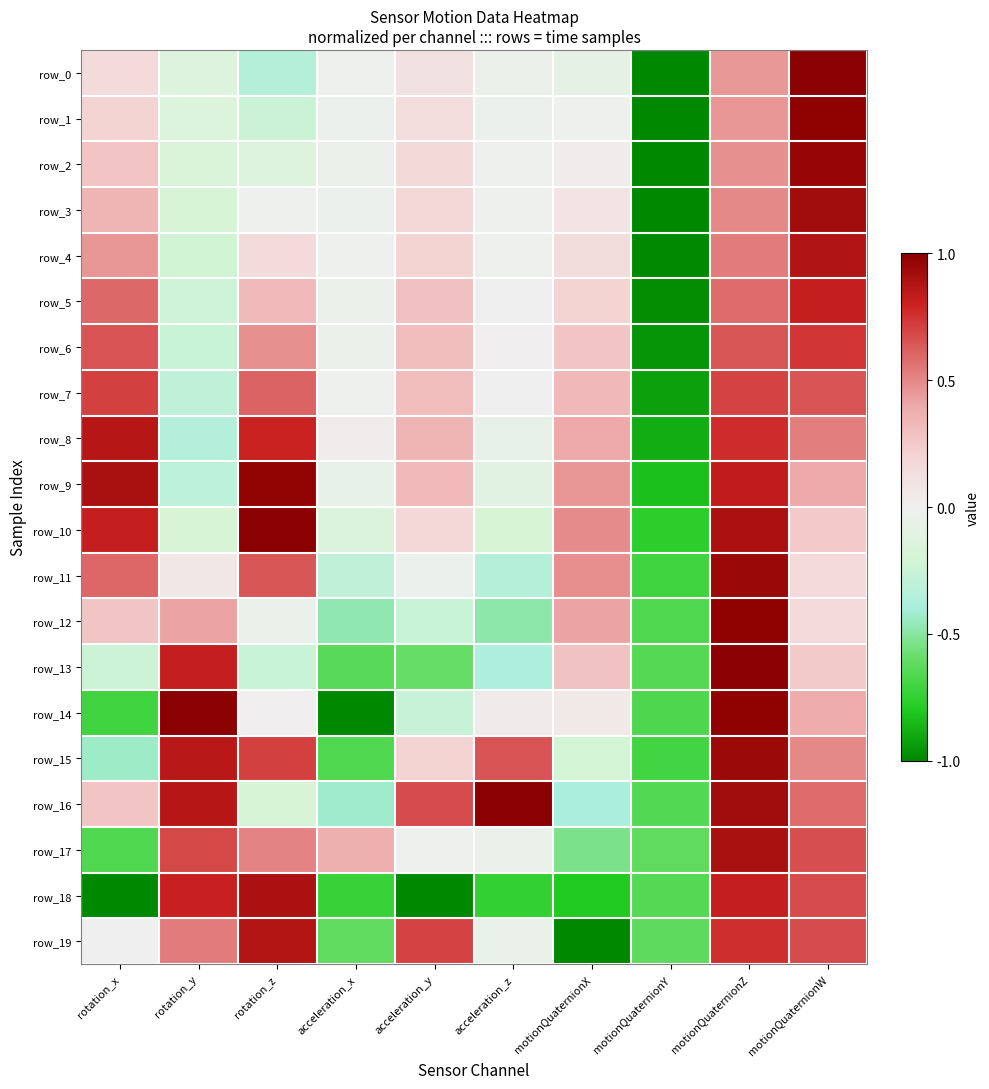

Read the row_12 value at acceleration_z.

-0.5